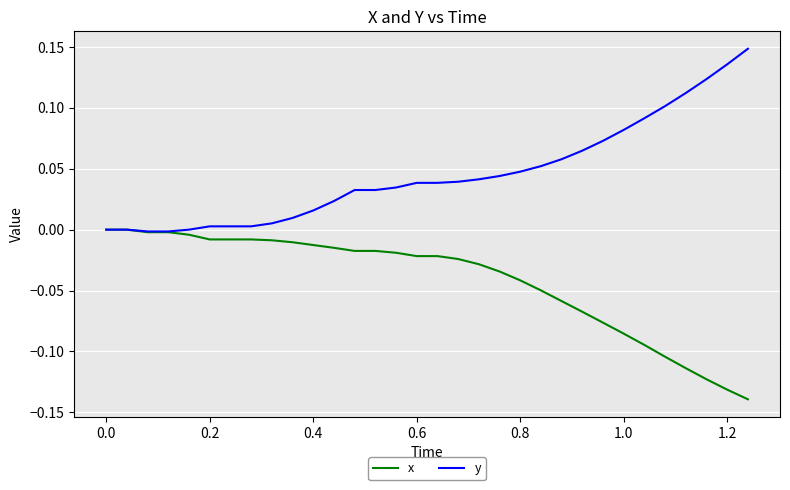

Rank the series by their average value, from lowest to highest.

x, y